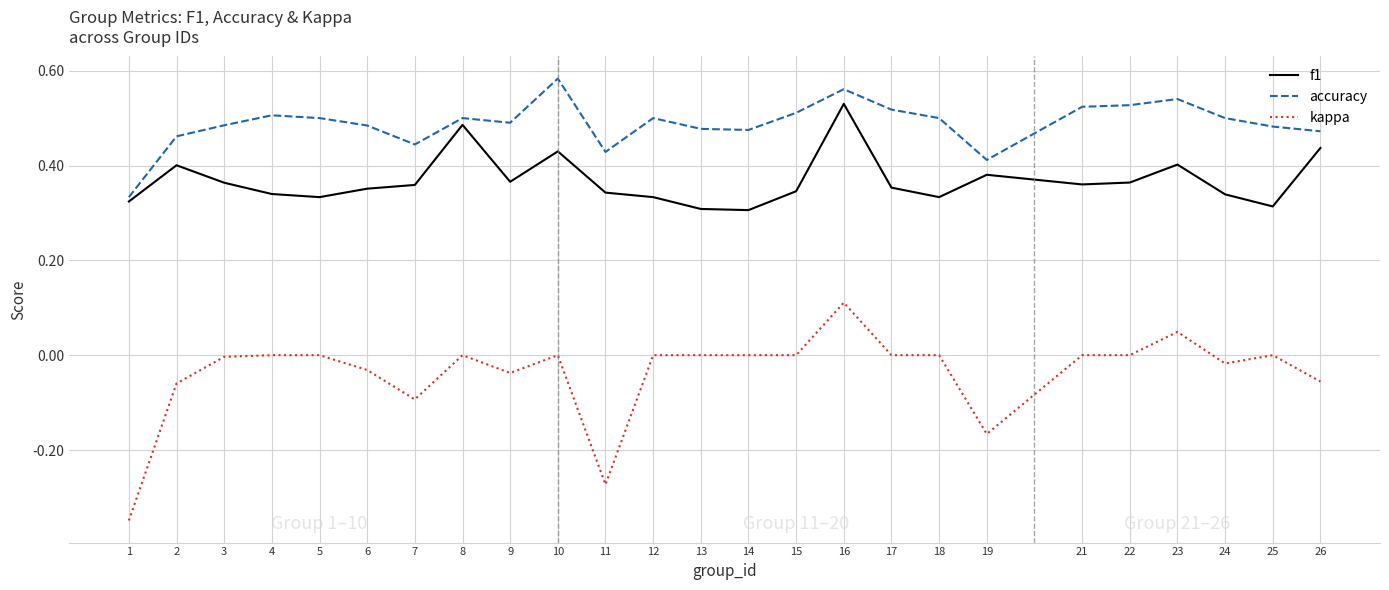

Which category has the highest value across all series?

10